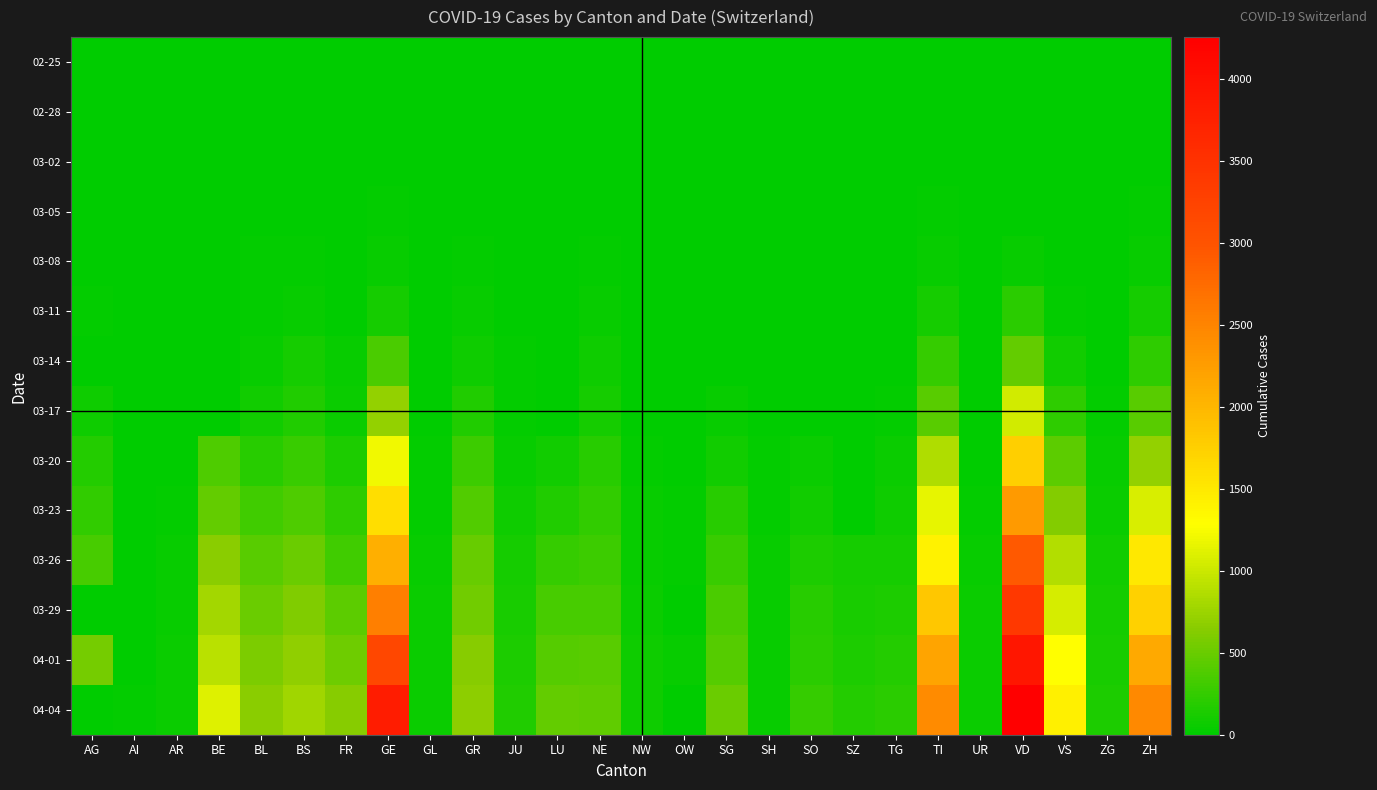

Reading left to right, extract all data points from this chart.

02-25: AG=0	AI=0	AR=0	BE=0	BL=0	BS=0	FR=0	GE=0	GL=0	GR=0	JU=0	LU=0	NE=0	NW=0	OW=0	SG=0	SH=0	SO=0	SZ=0	TG=0	TI=0	UR=0	VD=0	VS=0	ZG=0	ZH=0
02-28: AG=1	AI=0	AR=0	BE=1	BL=1	BS=1	FR=0	GE=5	GL=0	GR=6	JU=1	LU=0	NE=0	NW=0	OW=0	SG=0	SH=0	SO=0	SZ=0	TG=0	TI=1	UR=0	VD=0	VS=1	ZG=0	ZH=2
03-02: AG=2	AI=0	AR=0	BE=4	BL=2	BS=1	FR=2	GE=11	GL=0	GR=9	JU=1	LU=0	NE=1	NW=0	OW=0	SG=0	SH=0	SO=0	SZ=0	TG=0	TI=4	UR=0	VD=0	VS=3	ZG=0	ZH=10
03-05: AG=9	AI=0	AR=1	BE=0	BL=6	BS=8	FR=6	GE=20	GL=0	GR=15	JU=4	LU=0	NE=9	NW=0	OW=0	SG=0	SH=0	SO=0	SZ=0	TG=0	TI=25	UR=0	VD=0	VS=5	ZG=2	ZH=23
03-08: AG=0	AI=0	AR=1	BE=0	BL=19	BS=24	FR=8	GE=45	GL=0	GR=19	JU=5	LU=0	NE=24	NW=0	OW=0	SG=0	SH=0	SO=0	SZ=0	TG=1	TI=49	UR=0	VD=40	VS=12	ZG=3	ZH=40
03-11: AG=18	AI=0	AR=0	BE=0	BL=26	BS=49	FR=16	GE=114	GL=1	GR=44	JU=7	LU=0	NE=37	NW=4	OW=0	SG=0	SH=1	SO=0	SZ=0	TG=5	TI=108	UR=0	VD=203	VS=30	ZG=11	ZH=101
03-14: AG=0	AI=2	AR=0	BE=0	BL=47	BS=100	FR=36	GE=351	GL=8	GR=73	JU=18	LU=0	NE=68	NW=5	OW=0	SG=0	SH=1	SO=0	SZ=0	TG=8	TI=265	UR=0	VD=477	VS=98	ZG=13	ZH=218
03-17: AG=67	AI=5	AR=0	BE=0	BL=89	BS=164	FR=59	GE=710	GL=12	GR=152	JU=29	LU=0	NE=114	NW=12	OW=0	SG=47	SH=2	SO=0	SZ=0	TG=23	TI=426	UR=0	VD=1039	VS=225	ZG=29	ZH=429
03-20: AG=168	AI=0	AR=0	BE=377	BL=184	BS=270	FR=145	GE=1213	GL=20	GR=283	JU=44	LU=92	NE=189	NW=28	OW=0	SG=98	SH=17	SO=66	SZ=0	TG=50	TI=849	UR=7	VD=1754	VS=436	ZG=48	ZH=711
03-23: AG=241	AI=0	AR=30	BE=470	BL=302	BS=374	FR=226	GE=1612	GL=31	GR=386	JU=69	LU=156	NE=247	NW=39	OW=24	SG=185	SH=32	SO=95	SZ=0	TG=82	TI=1162	UR=22	VD=2281	VS=628	ZG=53	ZH=1073
03-26: AG=349	AI=11	AR=42	BE=660	BL=422	BS=501	FR=309	GE=2074	GL=43	GR=487	JU=100	LU=253	NE=299	NW=48	OW=30	SG=280	SH=36	SO=141	SZ=107	TG=111	TI=1401	UR=38	VD=2943	VS=874	ZG=87	ZH=1500
03-29: AG=0	AI=0	AR=48	BE=798	BL=511	BS=605	FR=442	GE=2548	GL=50	GR=542	JU=127	LU=339	NE=346	NW=59	OW=0	SG=365	SH=41	SO=190	SZ=128	TG=139	TI=1837	UR=50	VD=3393	VS=1055	ZG=101	ZH=1733
04-01: AG=549	AI=0	AR=61	BE=909	BL=588	BS=687	FR=525	GE=3181	GL=56	GR=635	JU=145	LU=401	NE=420	NW=70	OW=49	SG=414	SH=44	SO=216	SZ=146	TG=167	TI=2195	UR=59	VD=3916	VS=1282	ZG=125	ZH=2136
04-04: AG=0	AI=21	AR=66	BE=1106	BL=656	BS=767	FR=638	GE=3817	GL=61	GR=680	JU=154	LU=469	NE=452	NW=80	OW=0	SG=504	SH=47	SO=250	SZ=168	TG=209	TI=2442	UR=66	VD=4257	VS=1418	ZG=146	ZH=2461